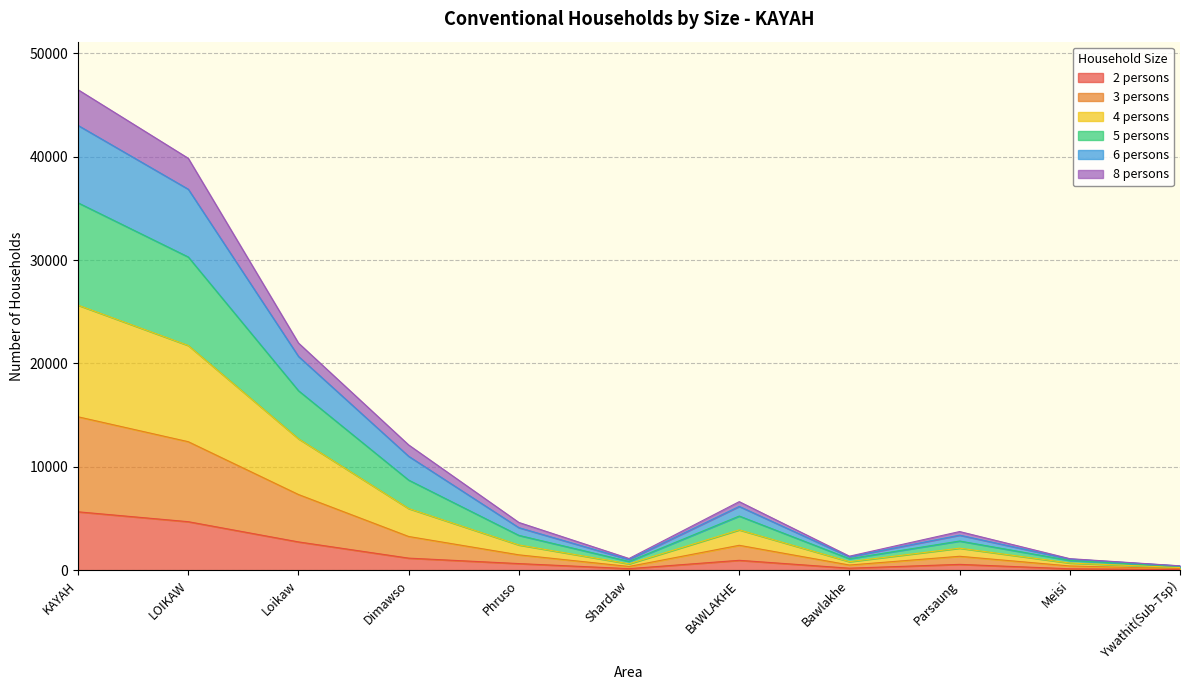

What is the label of the 2nd point from the right?

Meisi